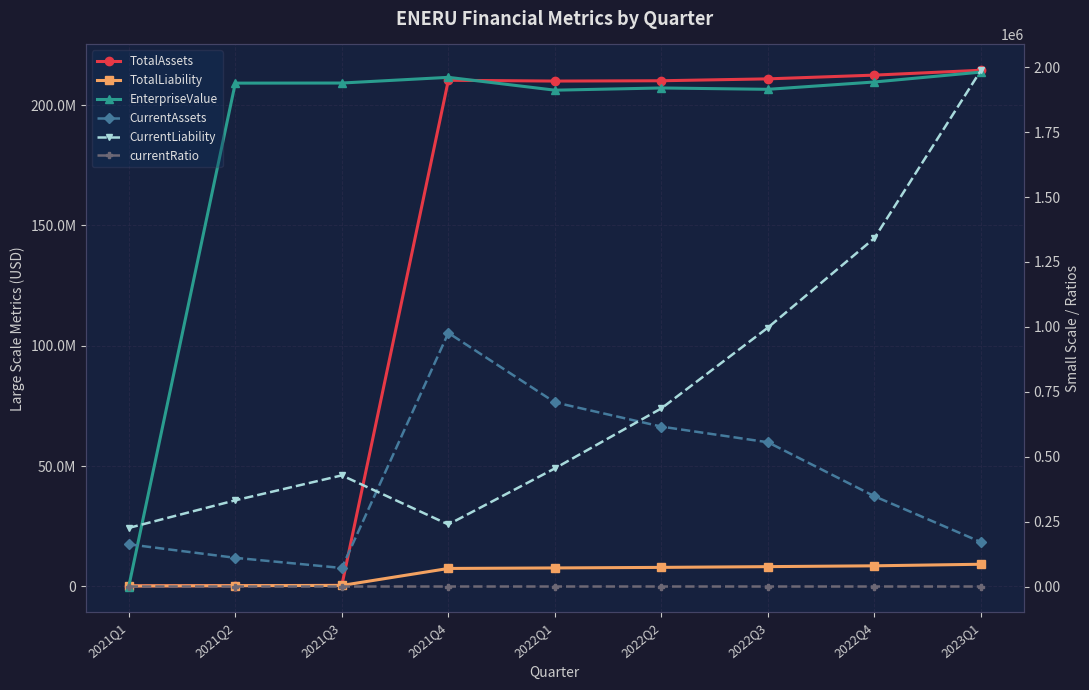

At which label does TotalAssets first exceed 210095657?

2021Q4